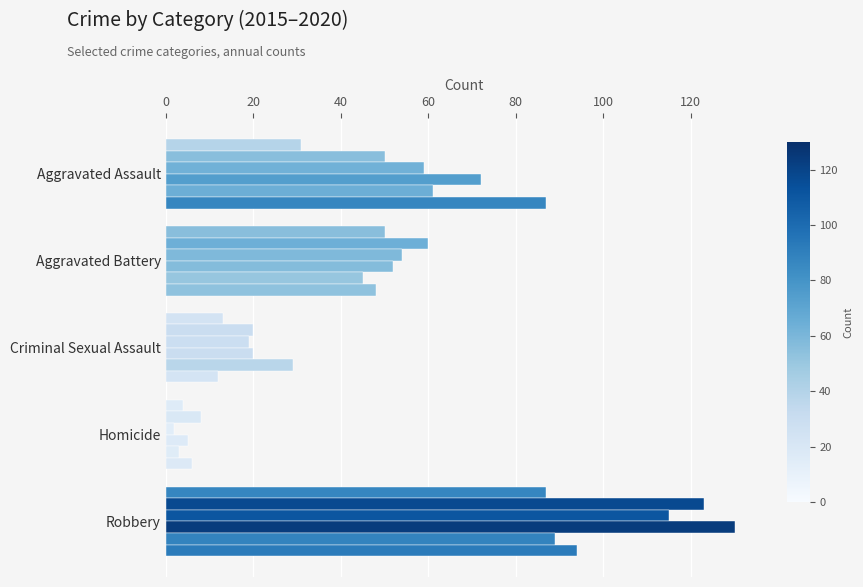

How many distinct data groups are displayed?

6